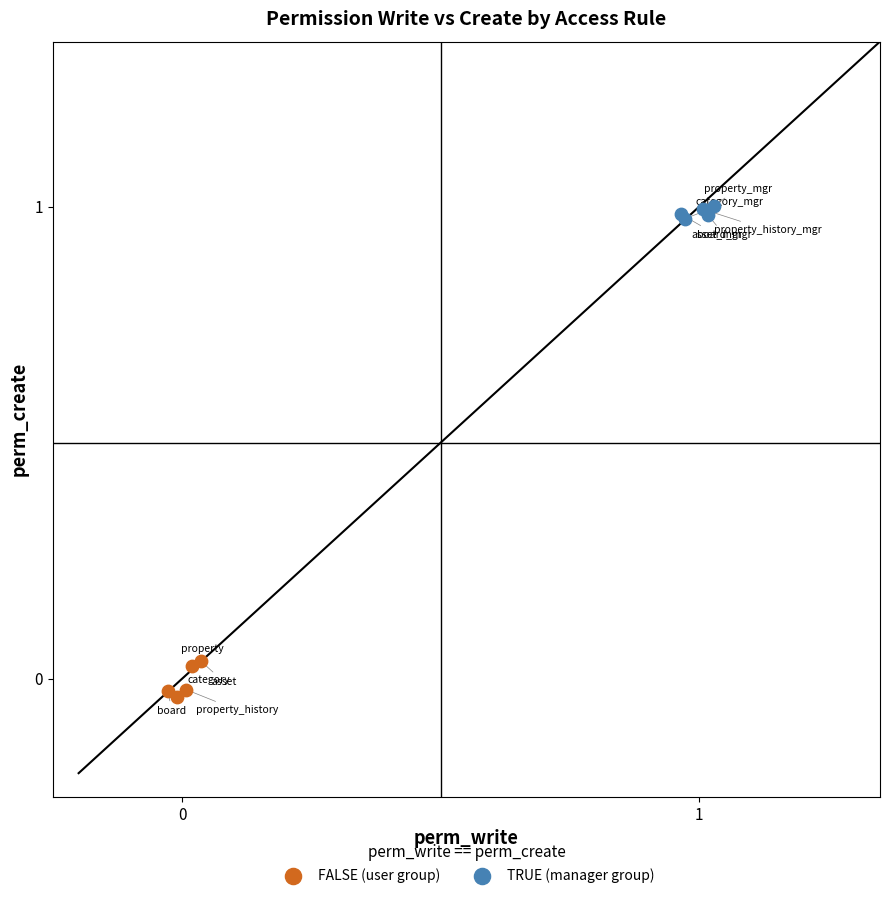

Which series has the widest spread of Y values?

FALSE (user group)